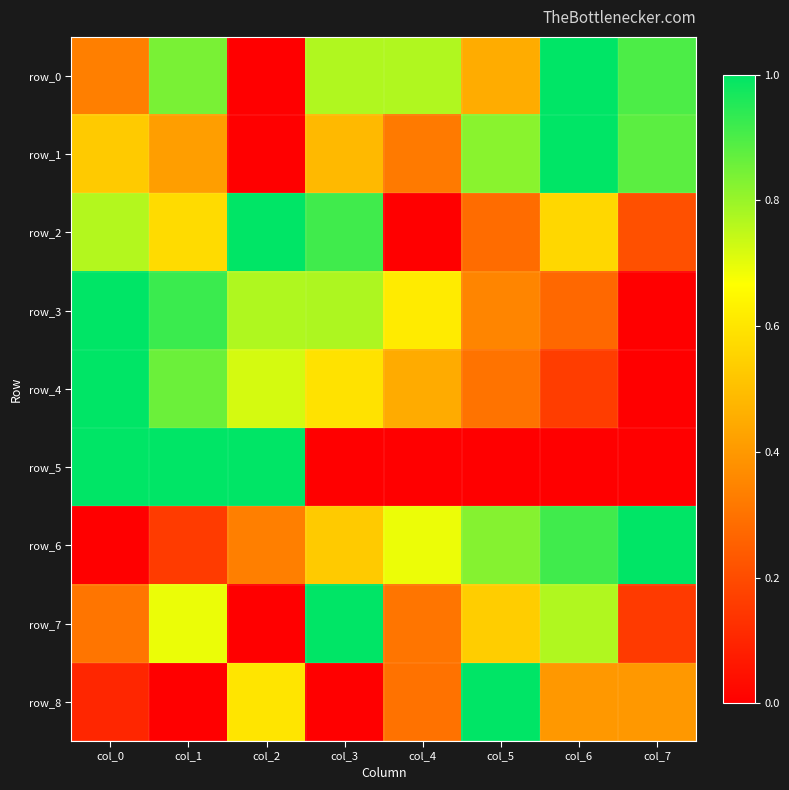

Which series changed the most between col_3 and col_5?

row_8